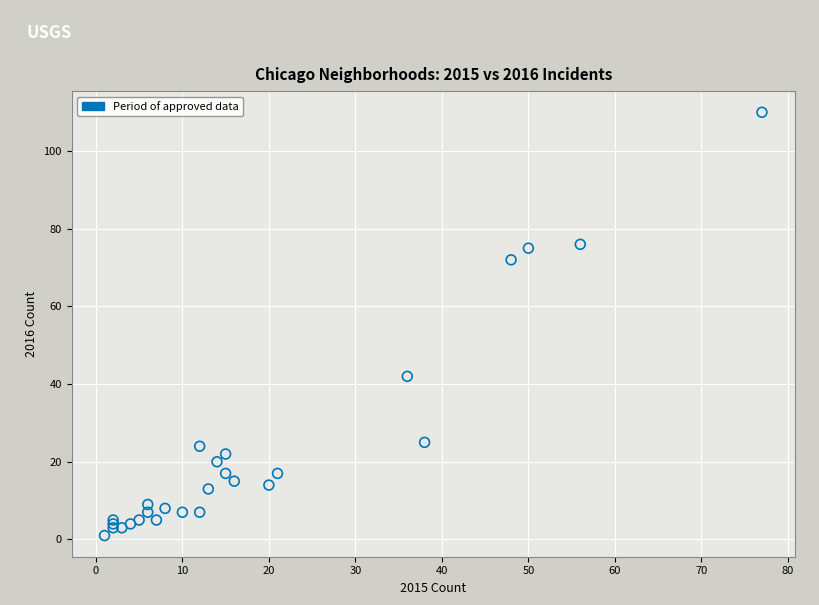

What Y value in the scatter plot is closest to 55?

42